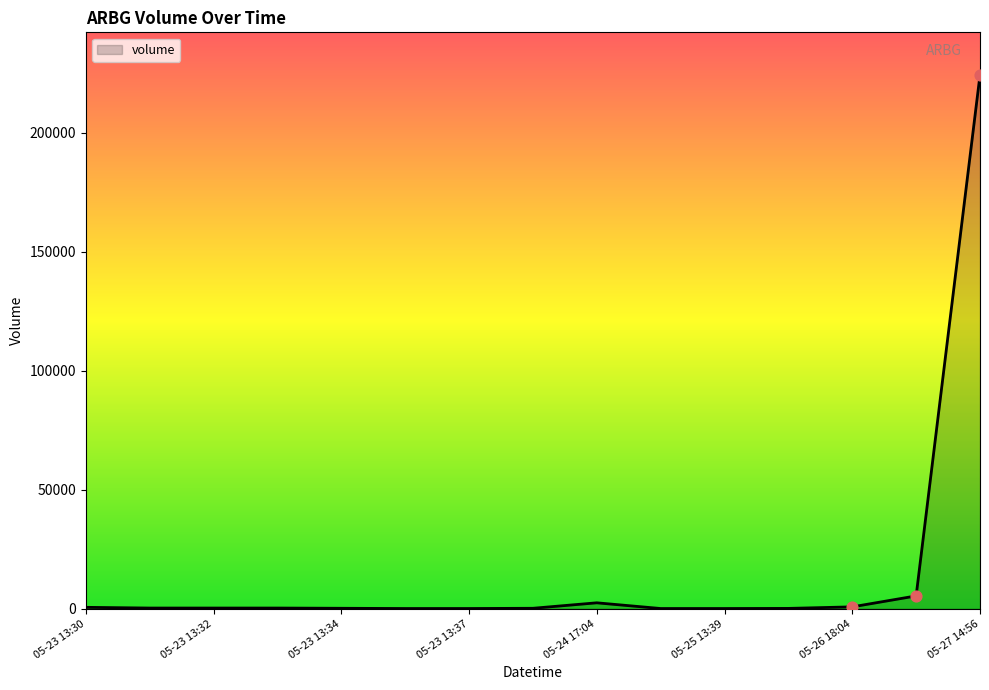

What is the greatest value displayed?

224265